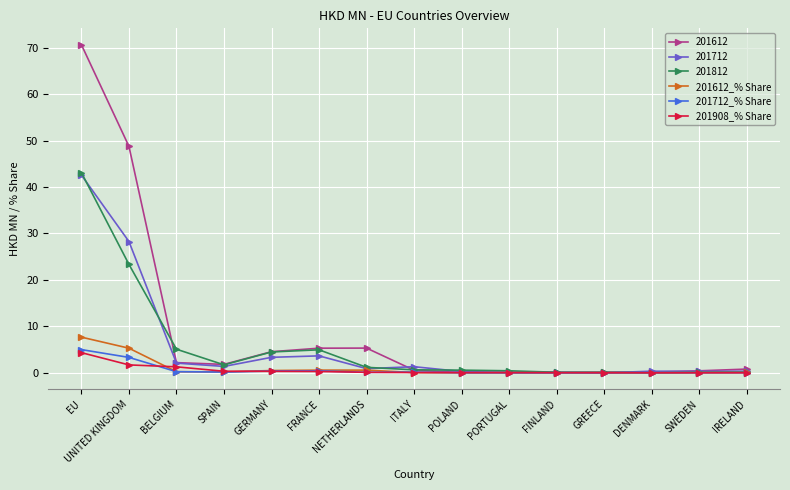

The value of 201712_% Share at GREECE is 0.0. True or false?

True